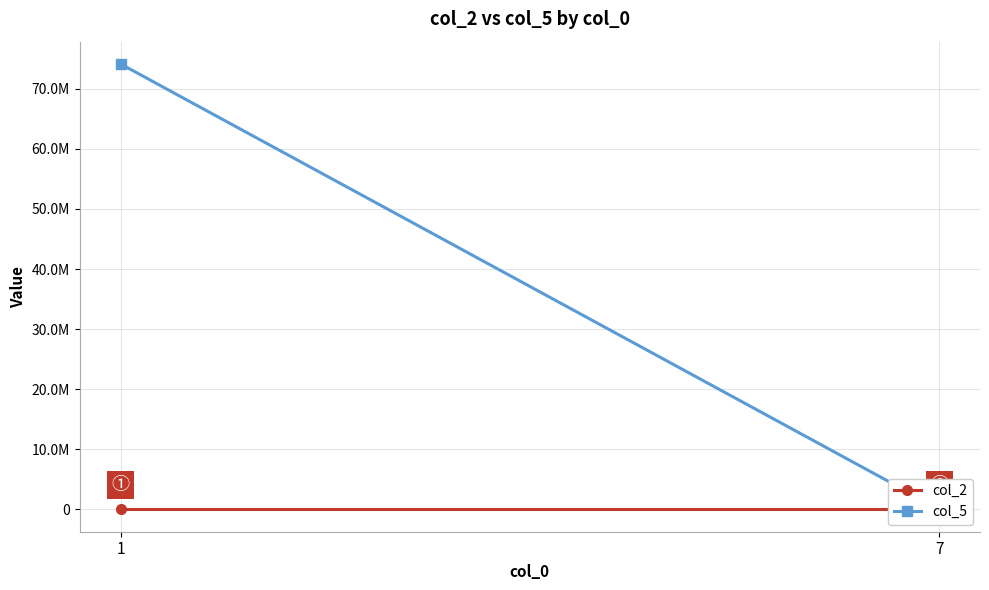

True or false: col_5 has a value of 96251 at 7.

True